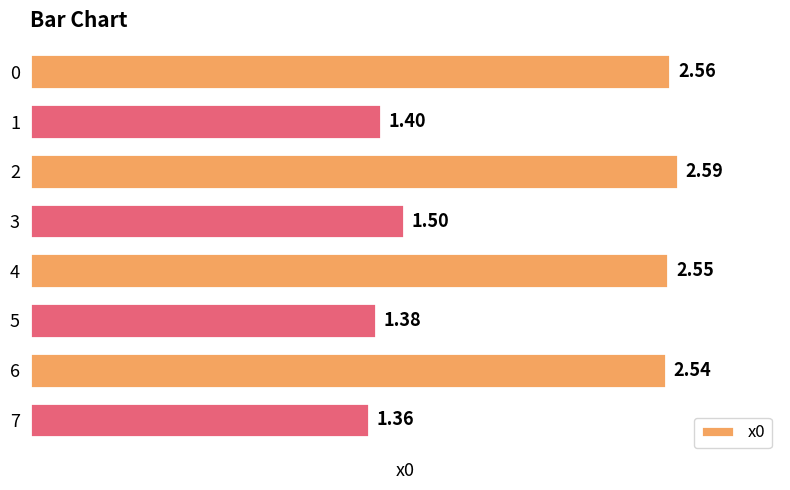

What is the difference between the second highest and second lowest values?

1.2